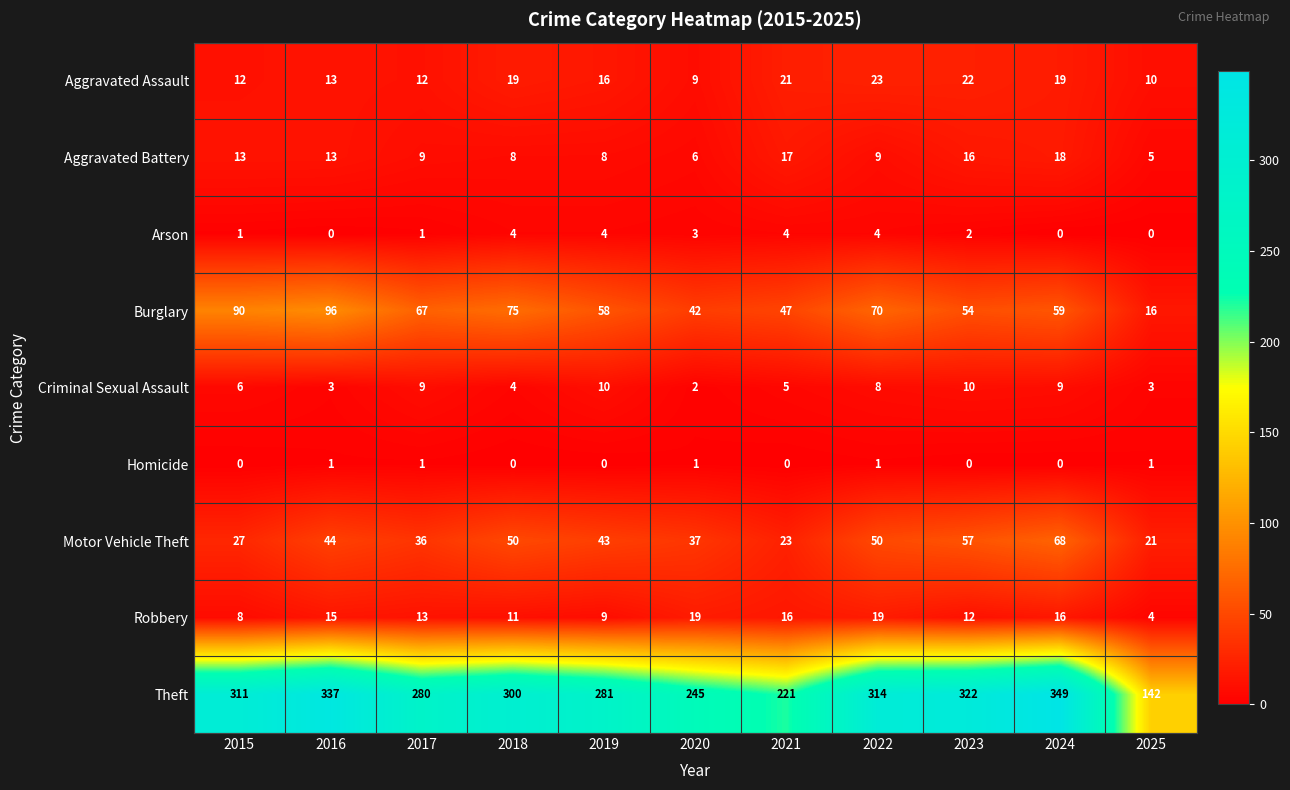

The value of Burglary at 2023 is 75. True or false?

False